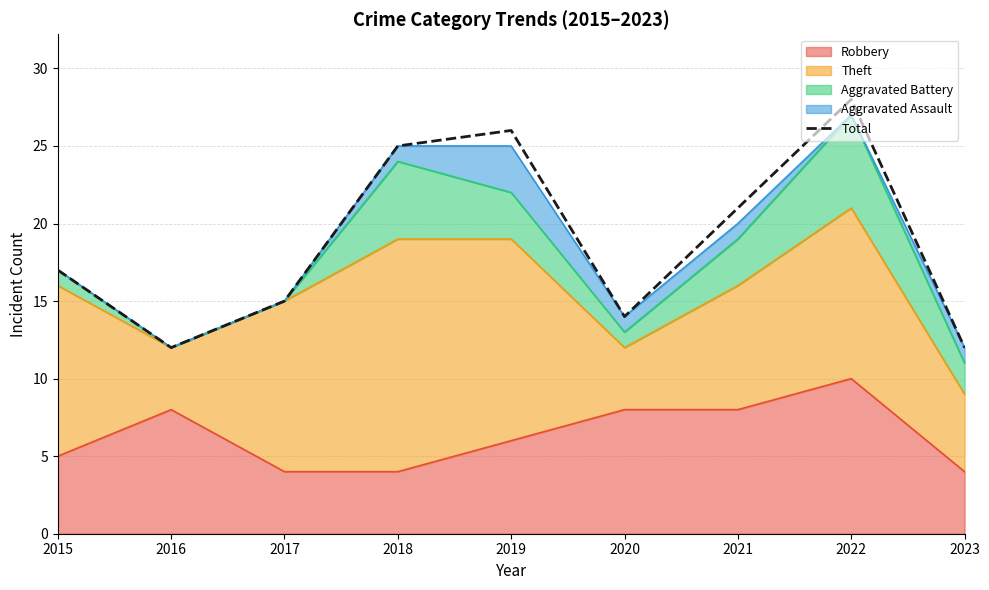

What is the sum of the values at 2018 and 2019?

51